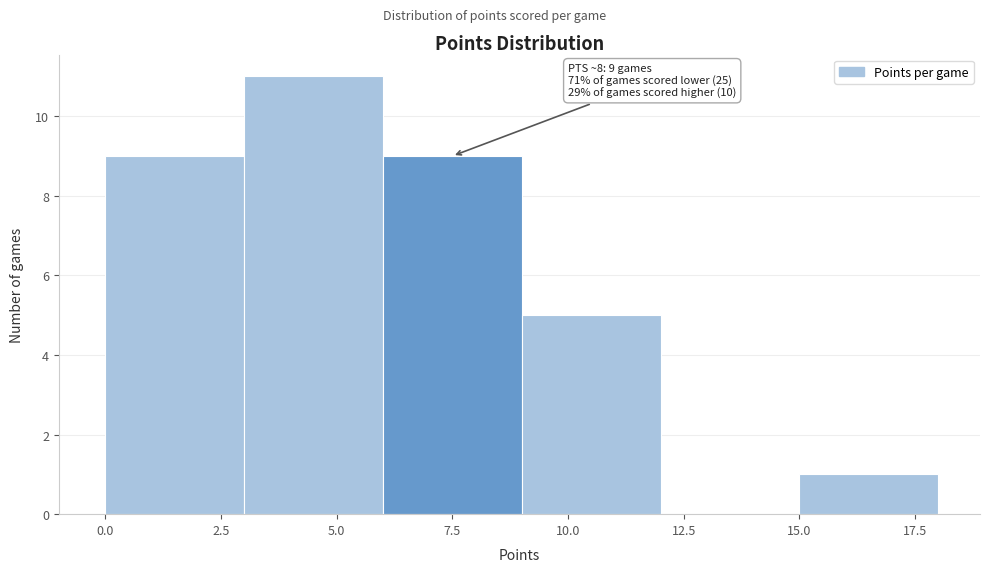

Over which range of the x-axis is the bar tallest?

3 to 6